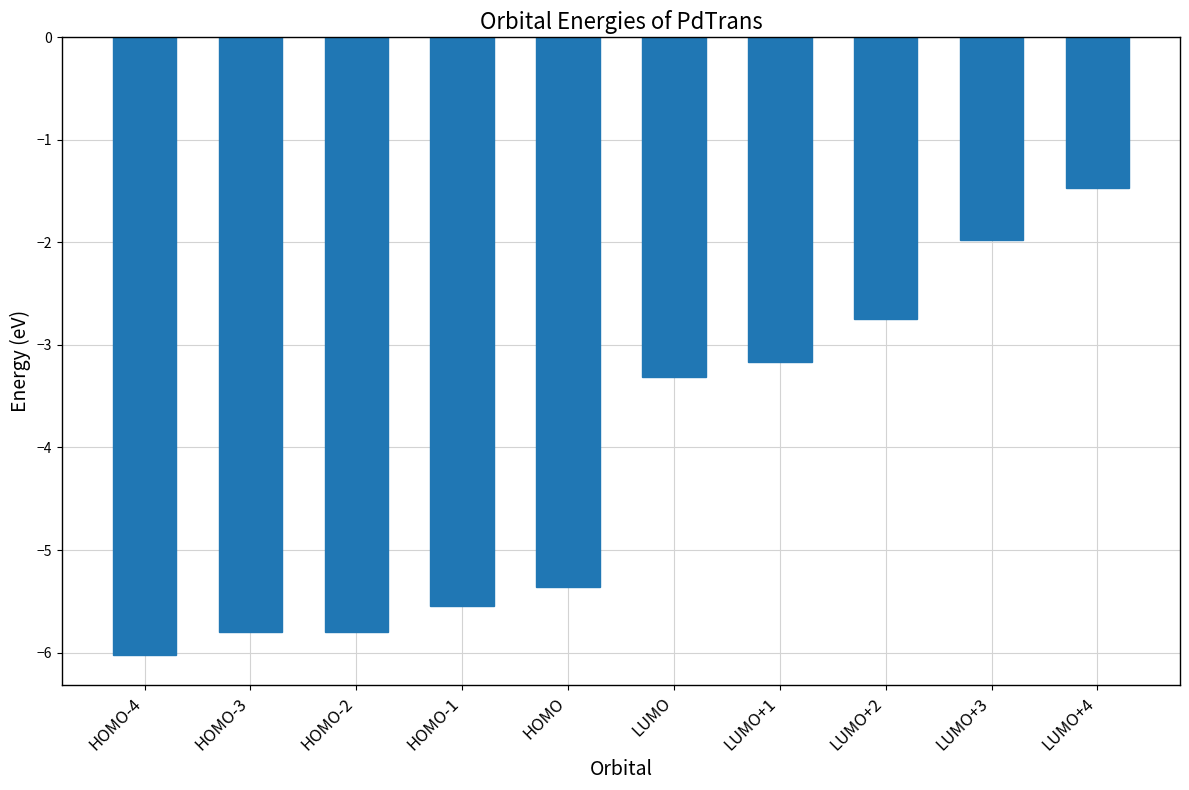

What position from the right is LUMO+2?

3